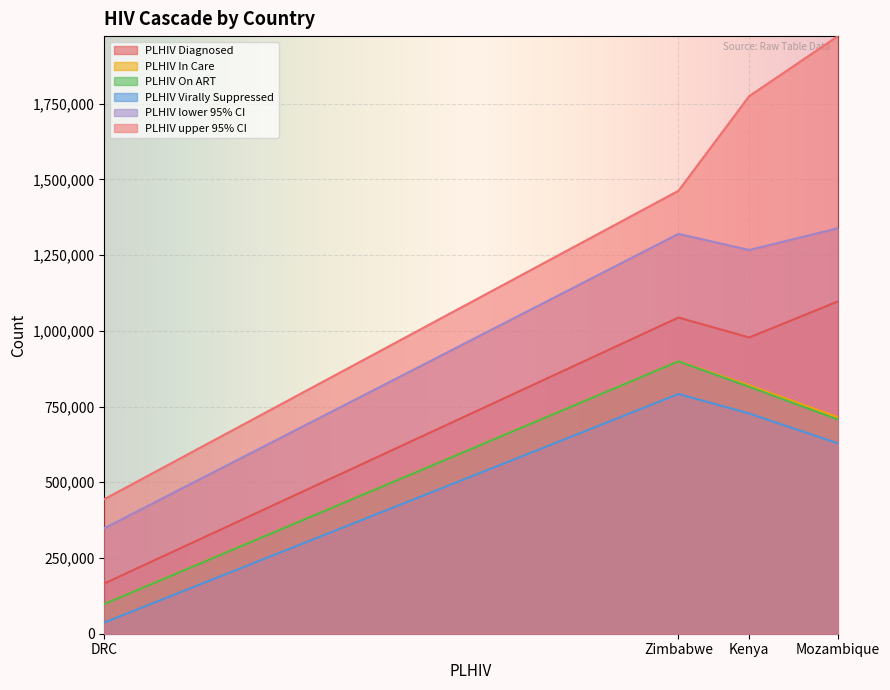

True or false: PLHIV Virally Suppressed and PLHIV upper 95% CI cross at least once.

False